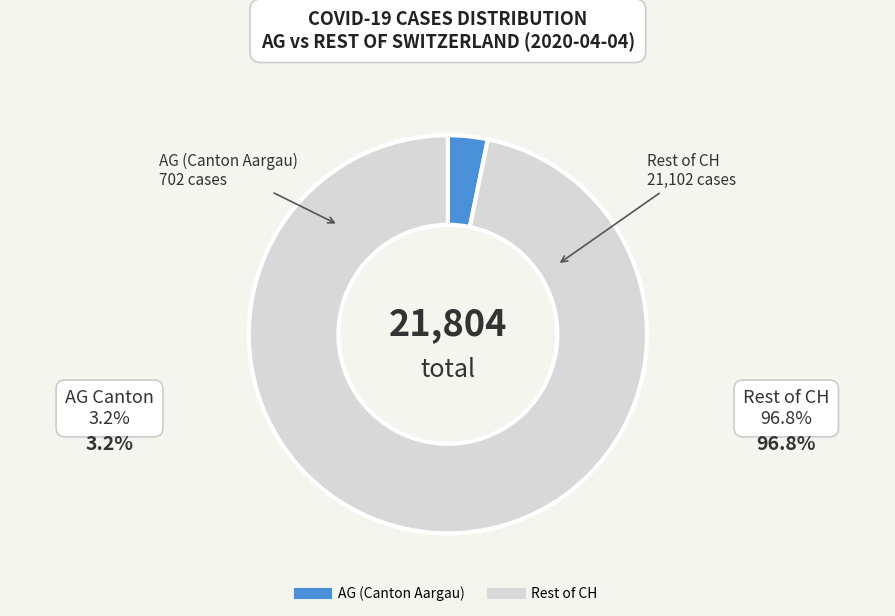

How many segments does this pie chart have?

2